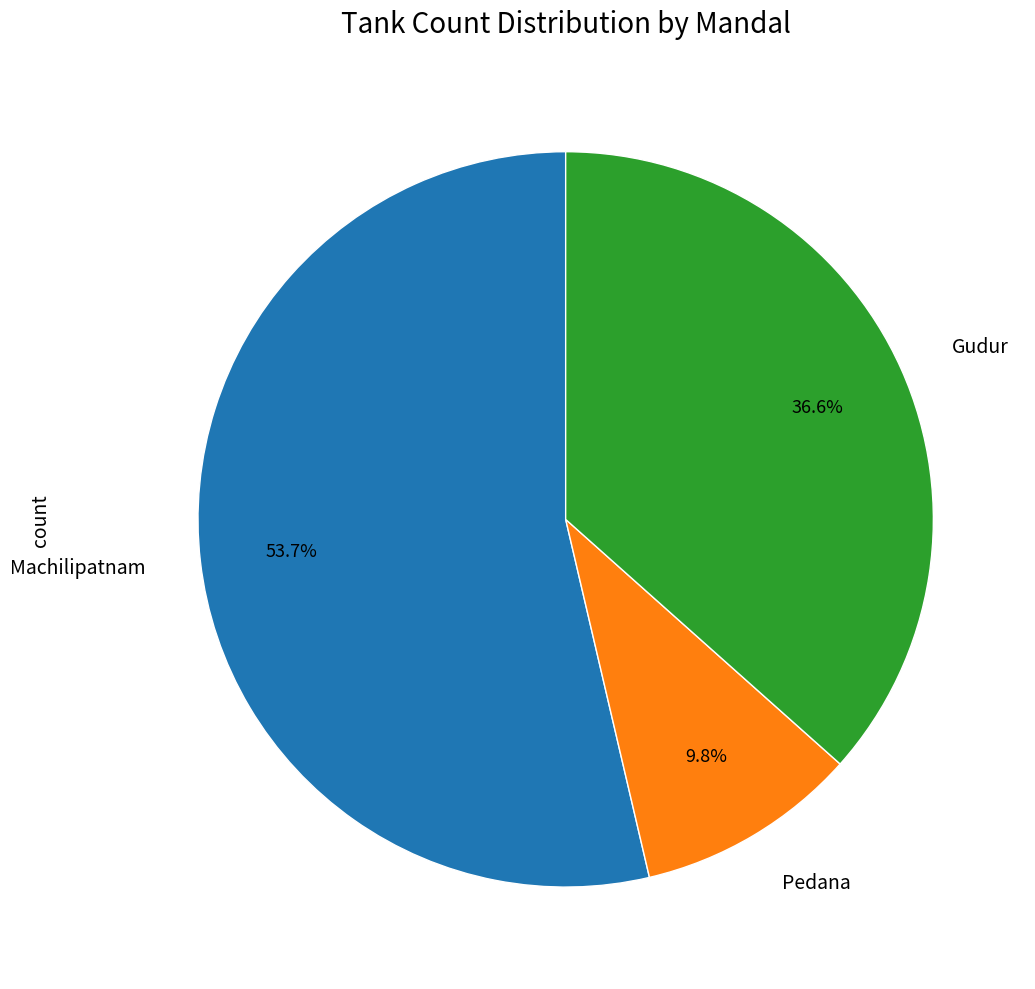

Does any single category account for the majority?

Yes